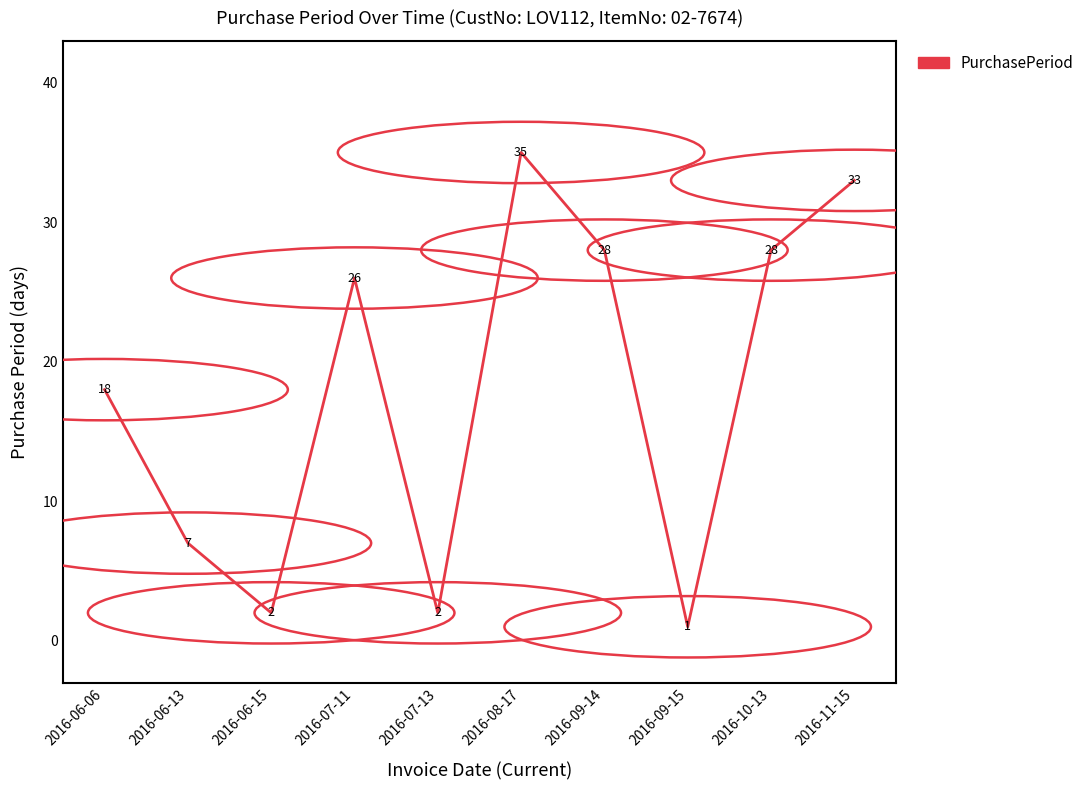

What is the difference between the maximum and minimum values?

34